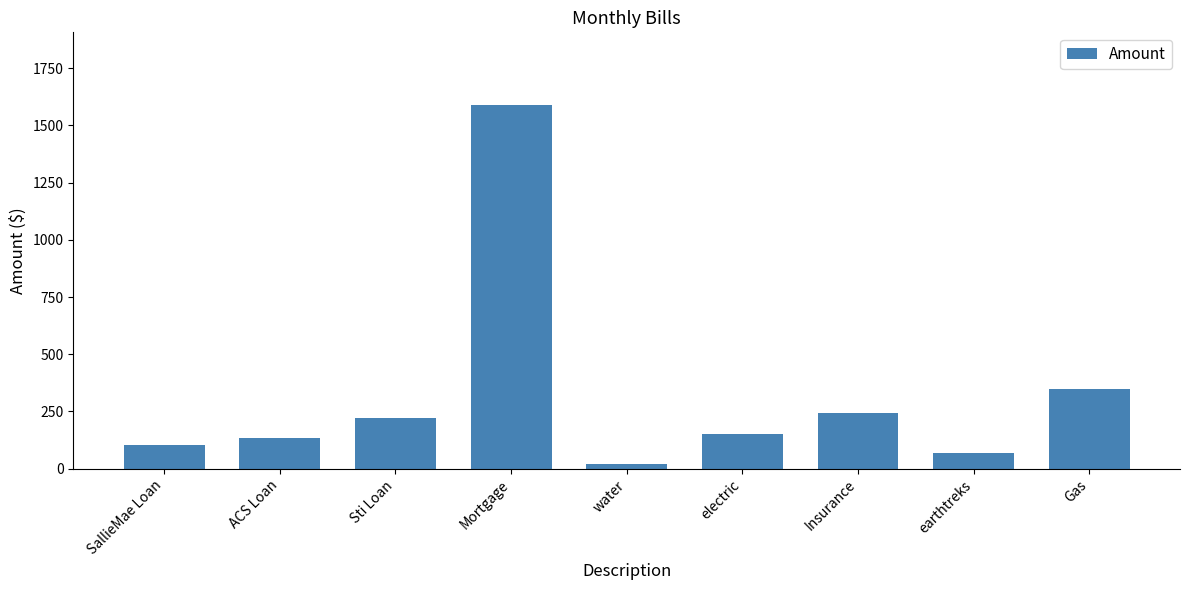

What is the minimum value shown in the chart?

20.0